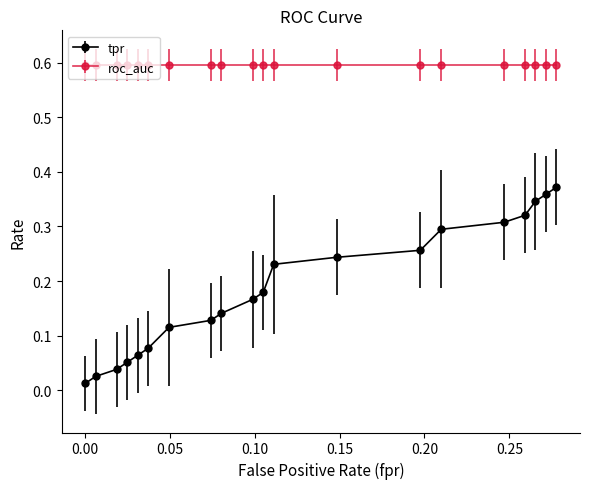

List the series in order of their overall mean, lowest first.

tpr, roc_auc